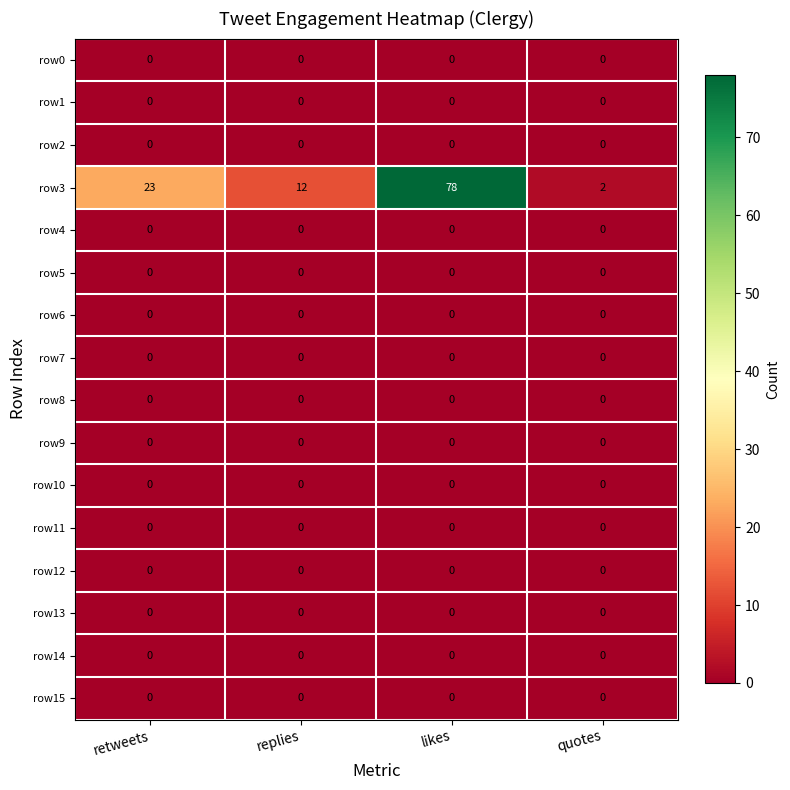

How many categories are shown in the chart?

4